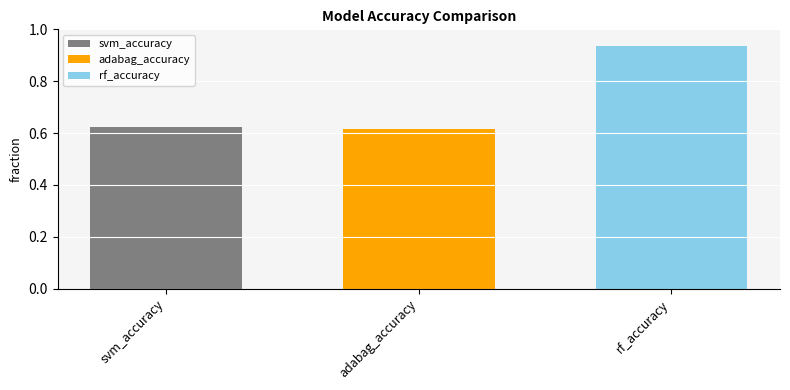

List the labels in order of rf_accuracy value, smallest first.

adabag_accuracy